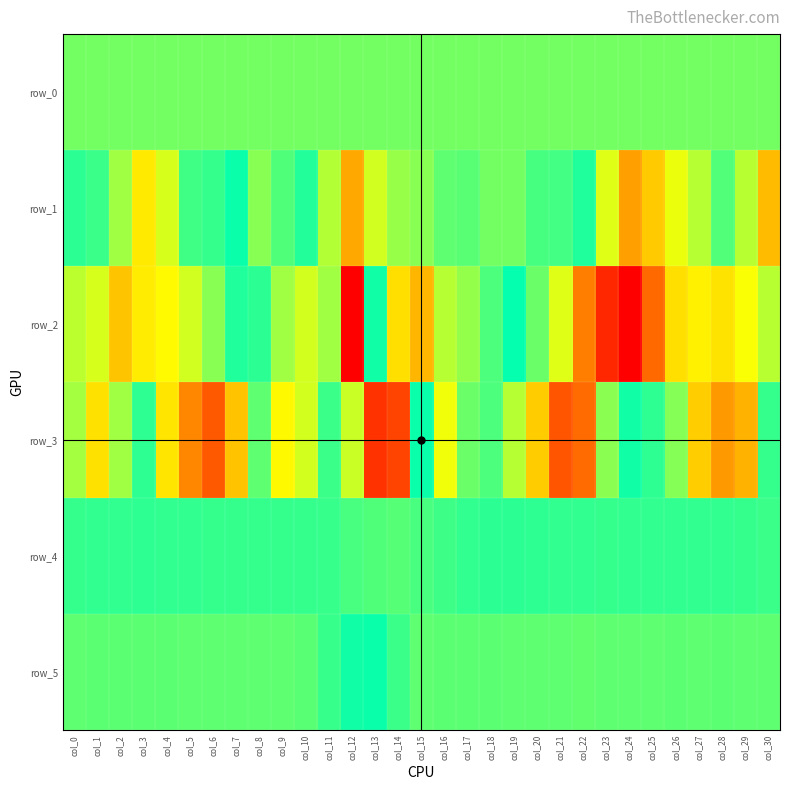

Where is row_0 nearest to the value 256?

col_11